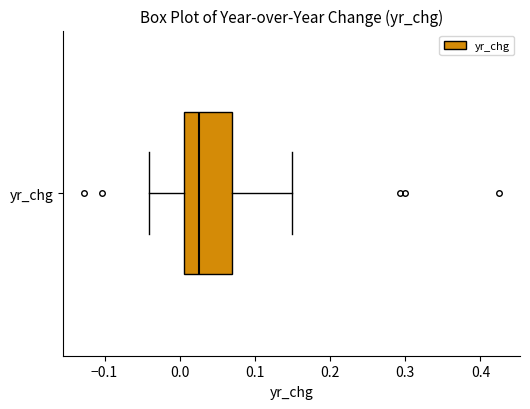

Read this box plot against the x-axis: the position of the median line, the range covered by the box, and the ends of both whiskers. The values are not printed on the chart, so give them approximately, as read against the axis.

median 0.03, box 0.01 to 0.07, whiskers -0.04 to 0.15